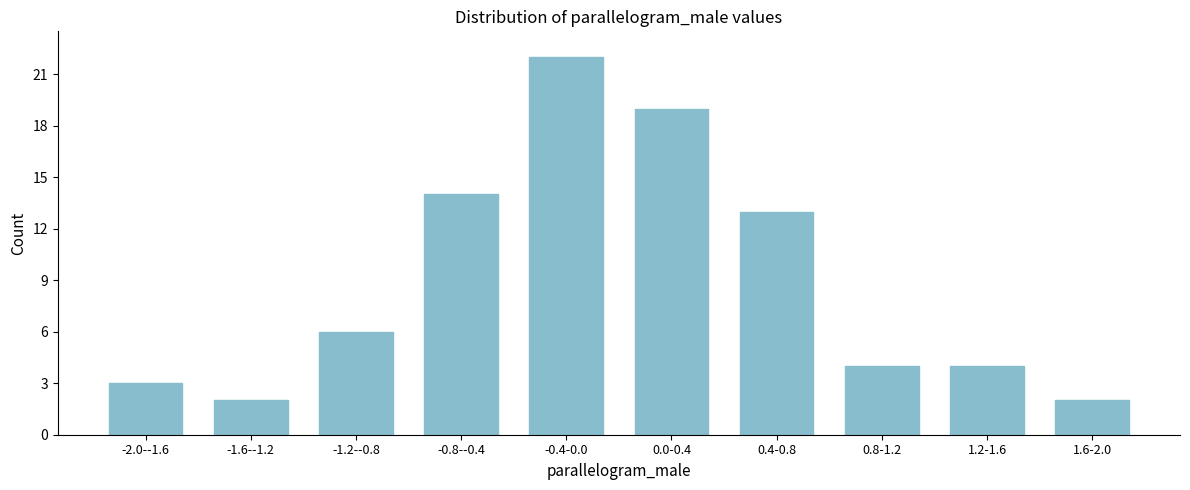

Reading left to right, list all the values displayed in this chart.

-2.0--1.6=3	-1.6--1.2=2	-1.2--0.8=6	-0.8--0.4=14	-0.4-0.0=22	0.0-0.4=19	0.4-0.8=13	0.8-1.2=4	1.2-1.6=4	1.6-2.0=2